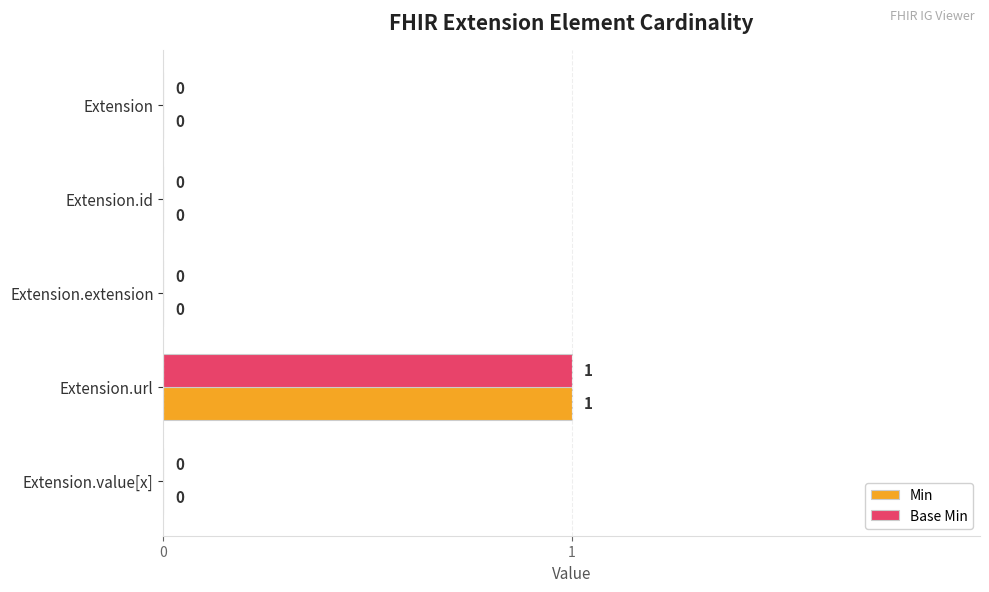

Is it true that Base Min equals 0 at Extension.id?

True